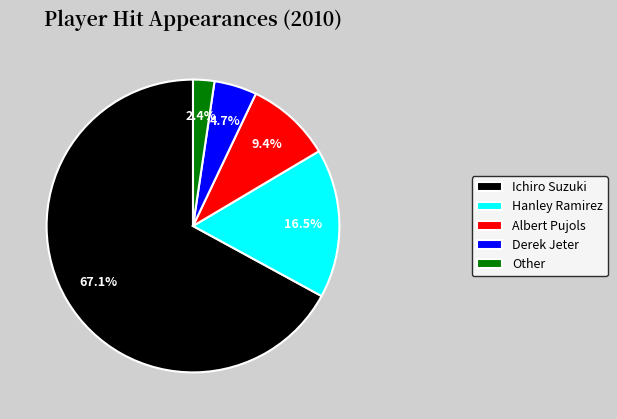

Rank the categories by value from lowest to highest.

Other, Derek Jeter, Albert Pujols, Hanley Ramirez, Ichiro Suzuki